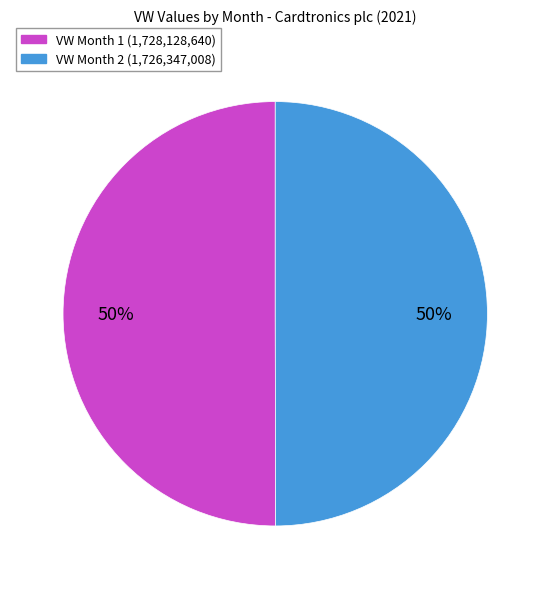

What percentage is the VW Month 1 (1,728,128,640) slice, to the nearest percent?

50%